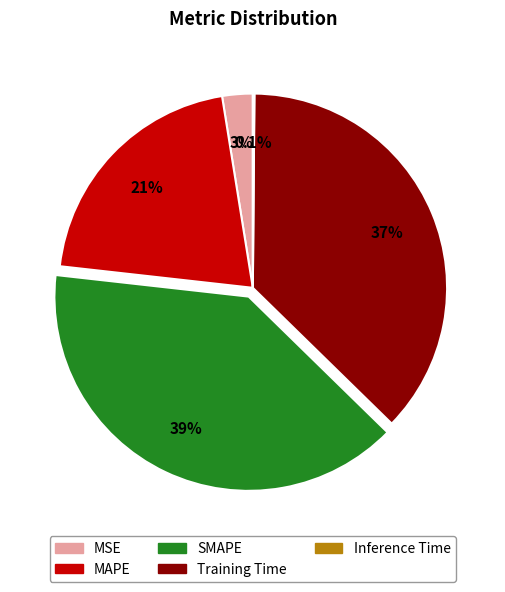

Is it true that MAPE is 21% of the pie?

True